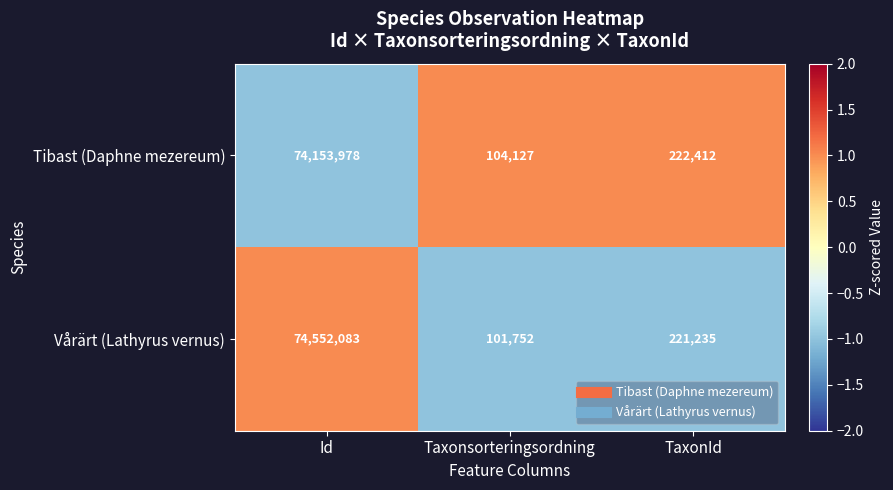

Which label corresponds to the largest value in the chart?

Id